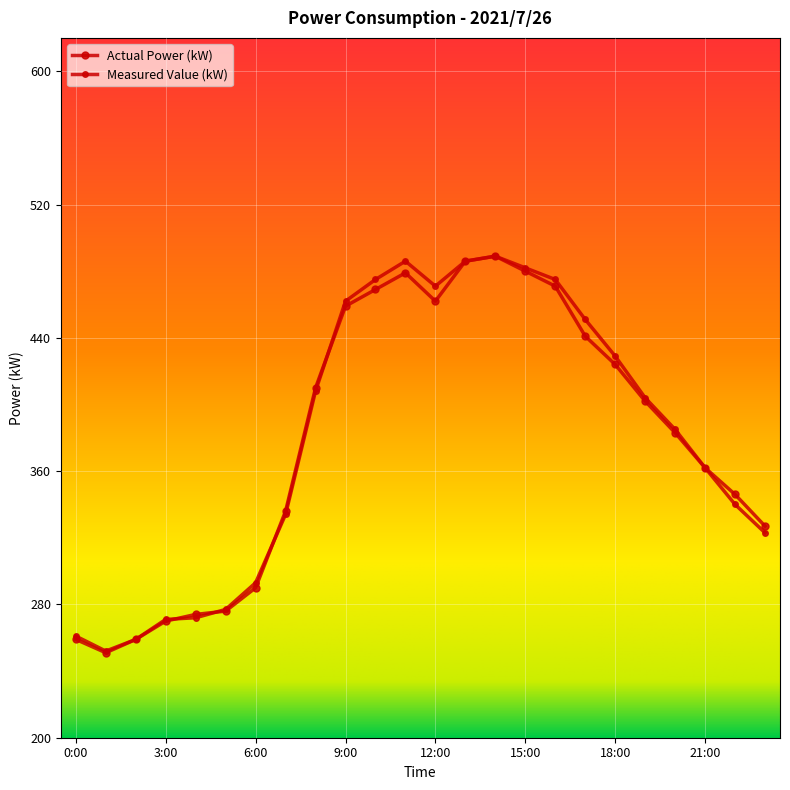

How many data points in Measured Value (kW) are less than 404?

12